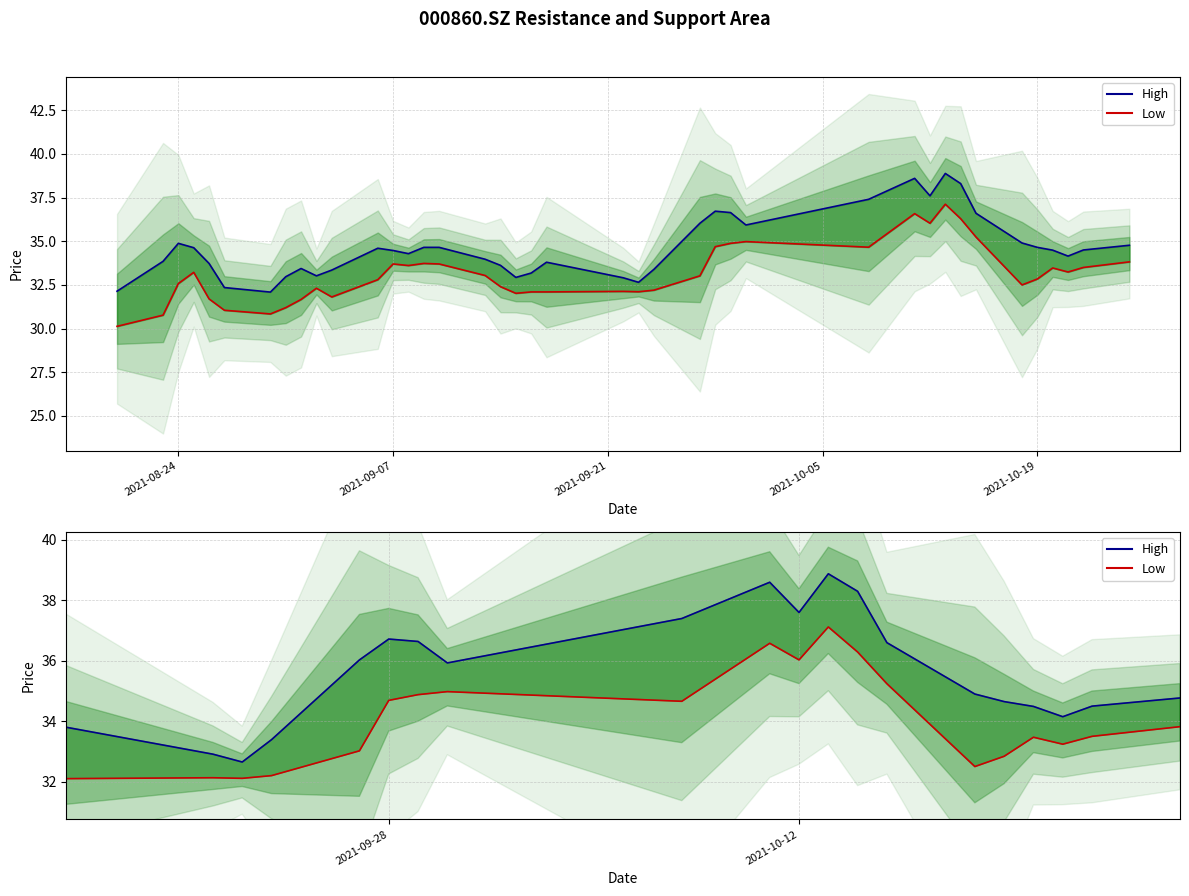

At how many categories does at least one series exceed 31?

40